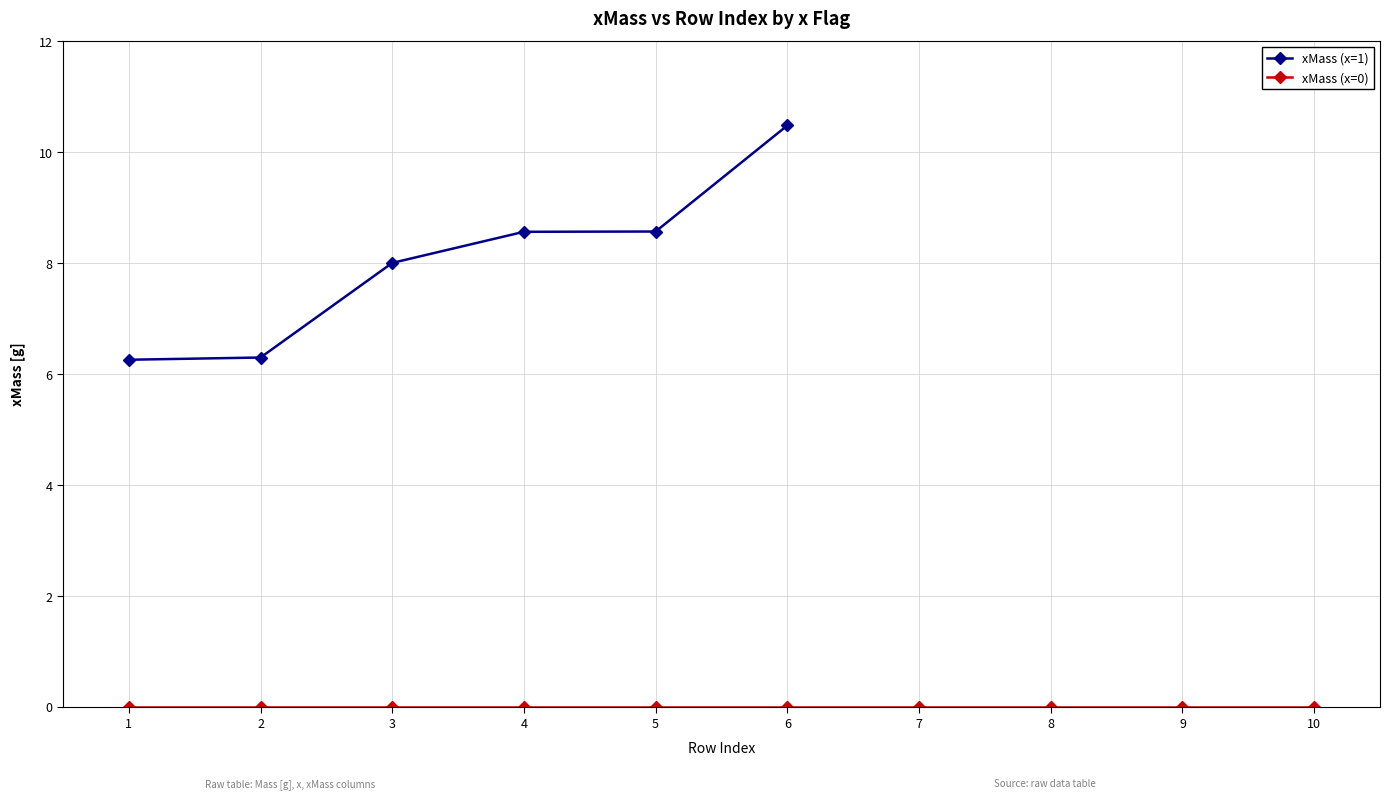

What is the value of the xMass (x=1) point at the 6th from the left?

10.5